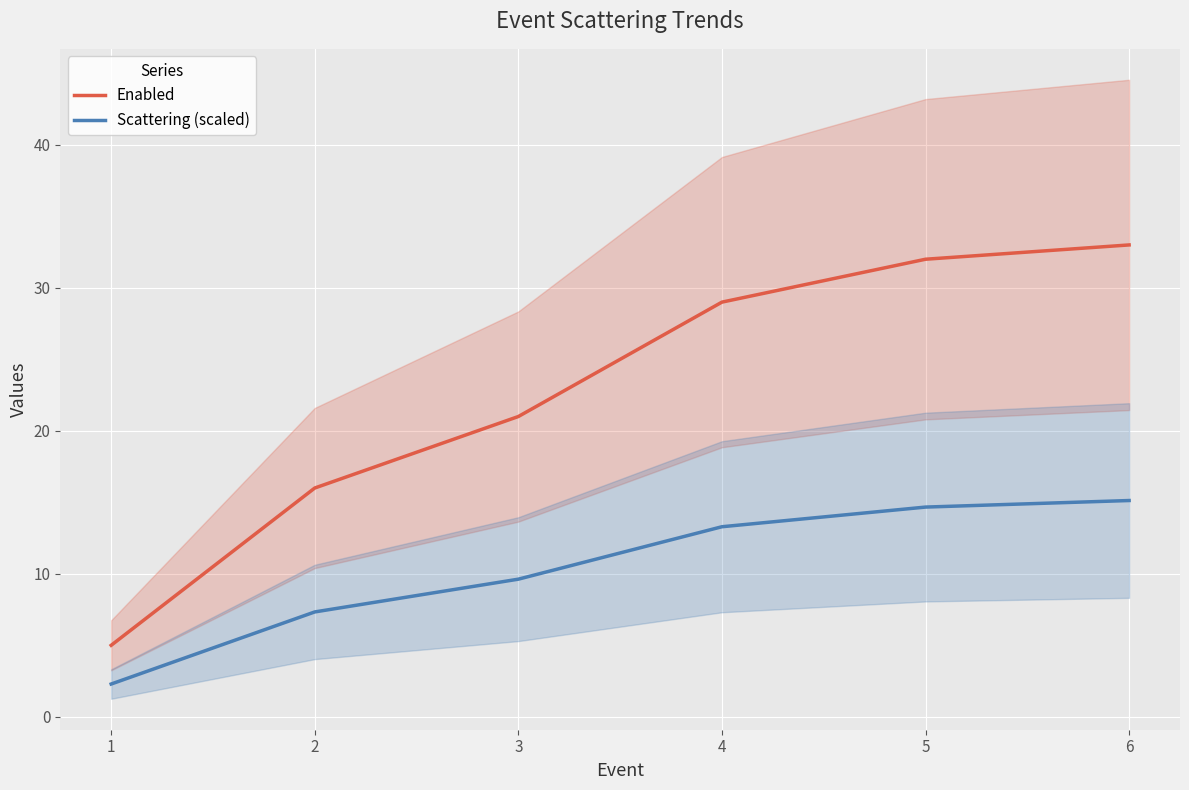

What are all the series names shown in the legend?

Enabled, Scattering (scaled)